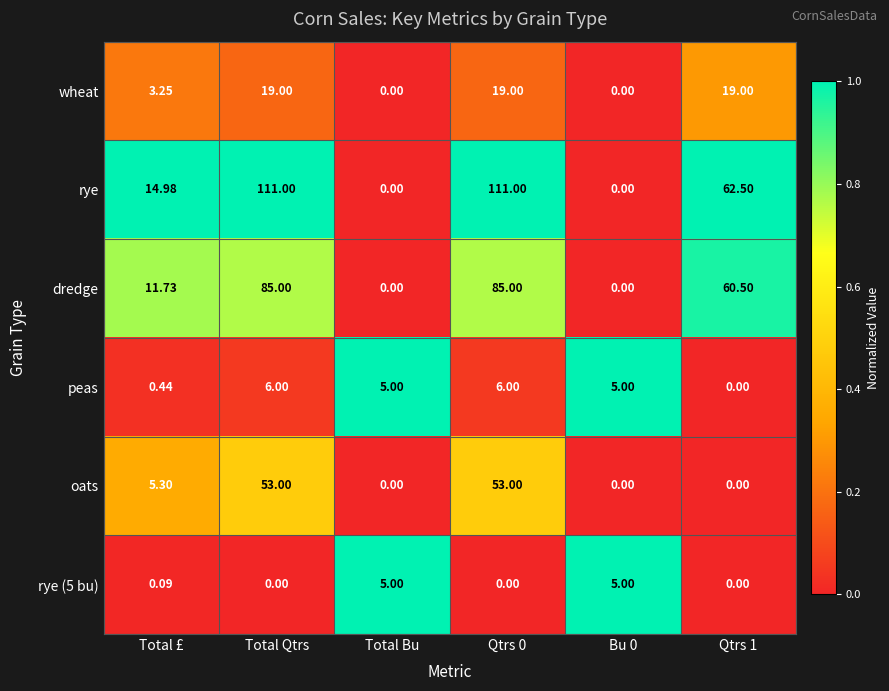

Which series has the widest spread of values?

rye